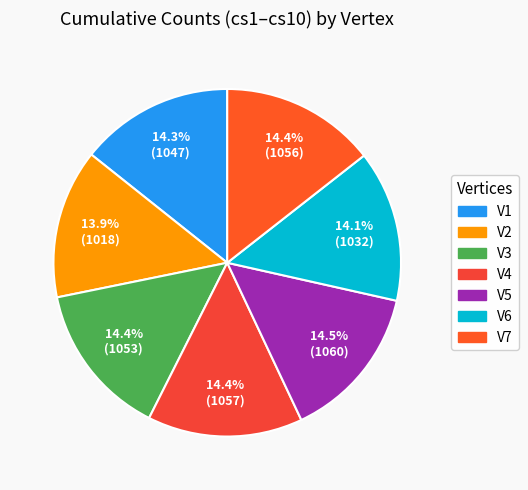

Rank the categories by value from lowest to highest.

V2, V6, V1, V3, V7, V4, V5